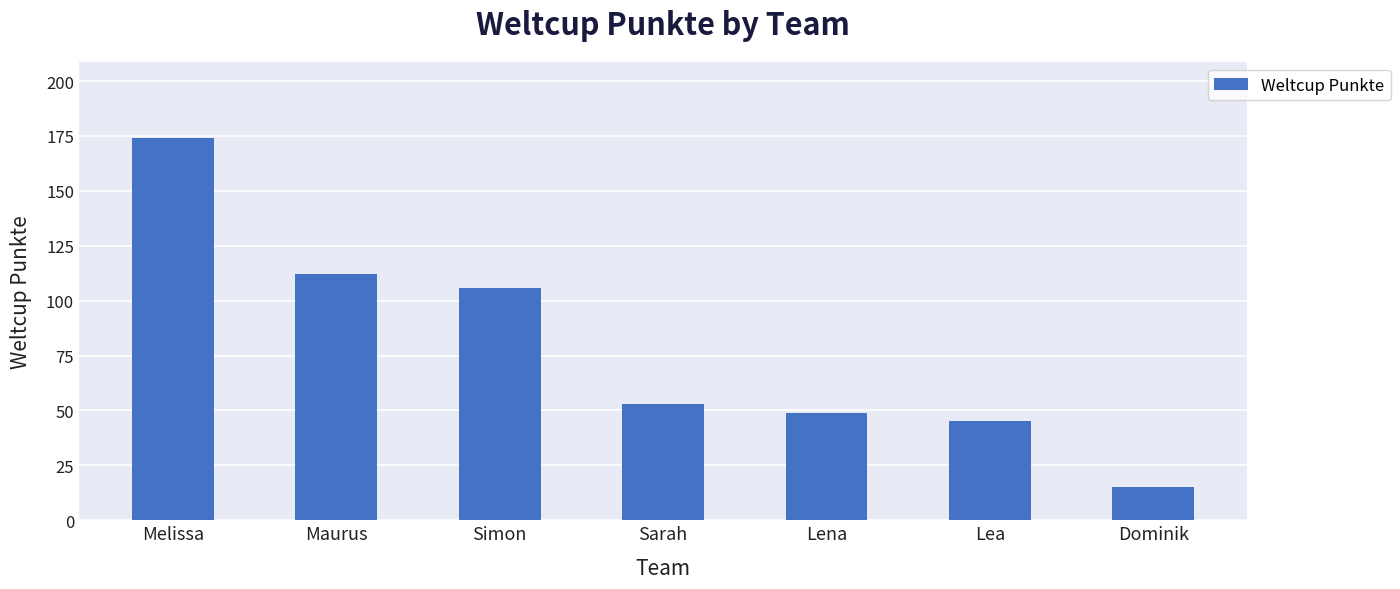

What is the difference between the maximum and minimum values?

159